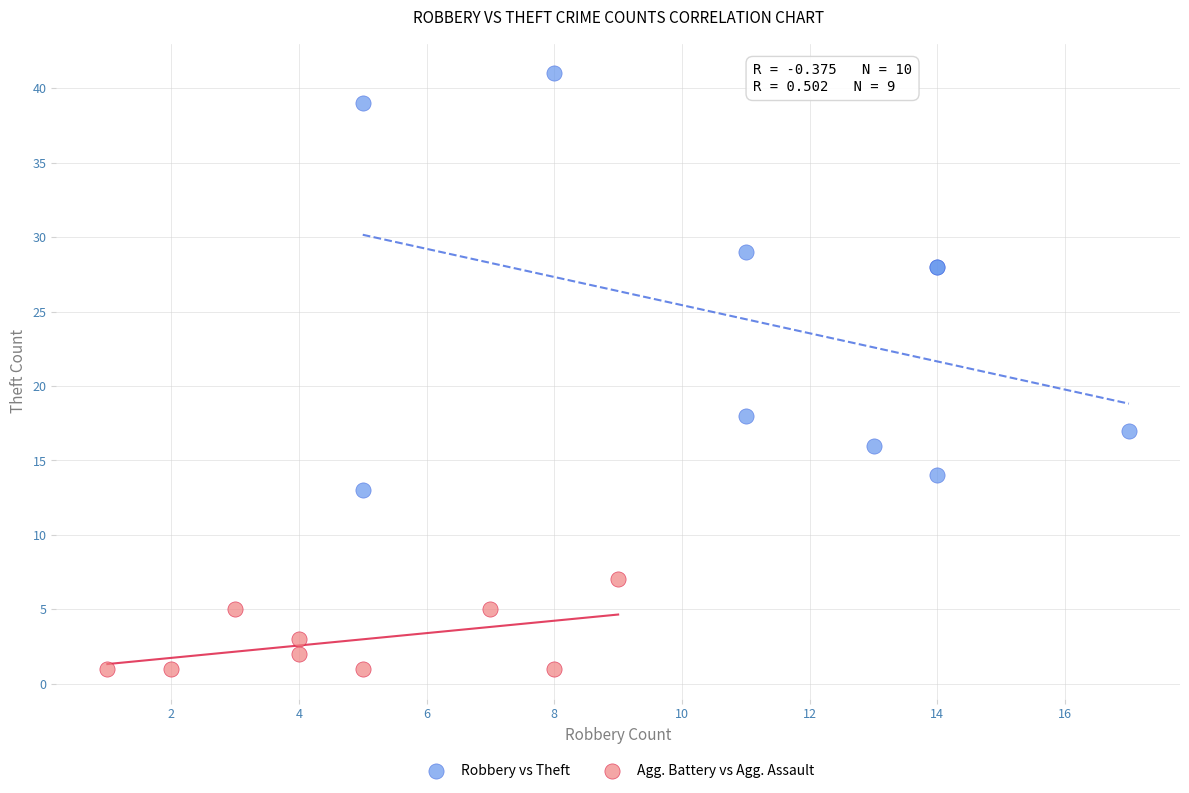

Which series has the largest Y range (max minus min)?

Robbery vs Theft